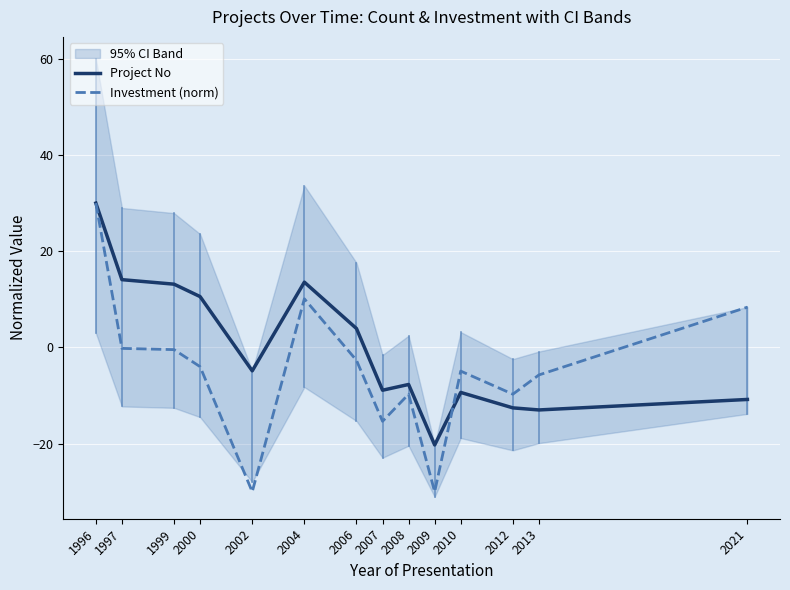

Rank the series at 2006 from highest to lowest value.

Project No, Investment (norm)